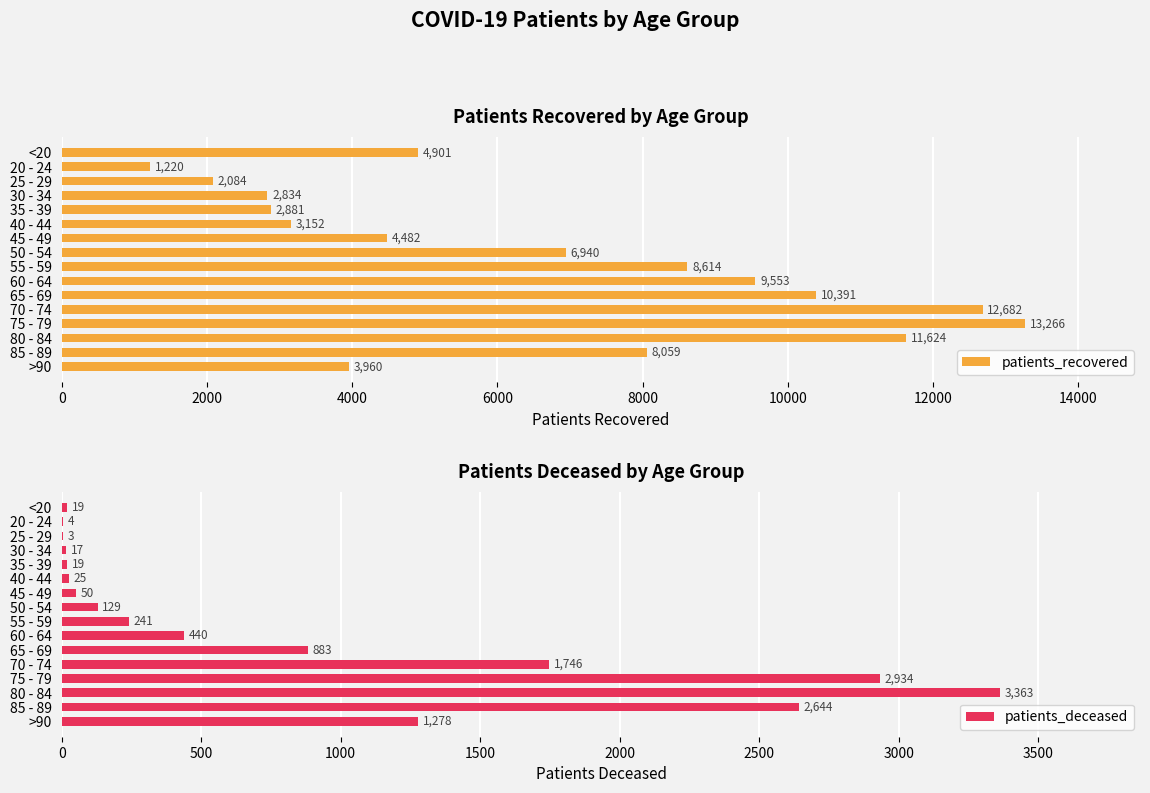

Rank the series by their maximum value, from lowest to highest.

patients_deceased, patients_recovered